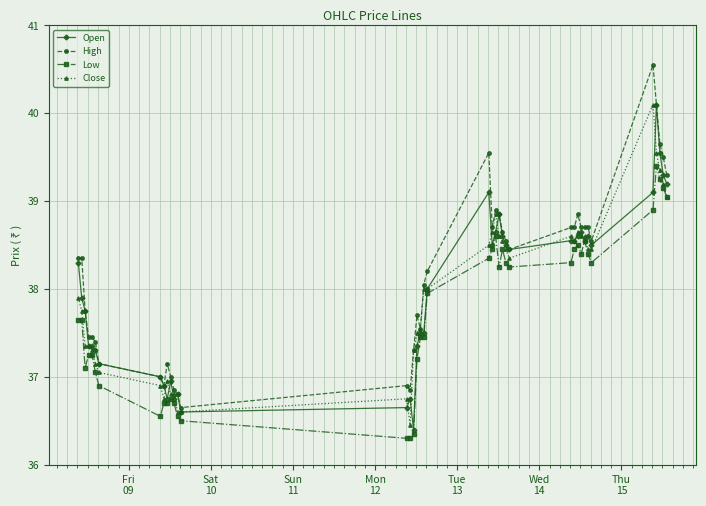

What is the minimum value shown in the chart?

36.3